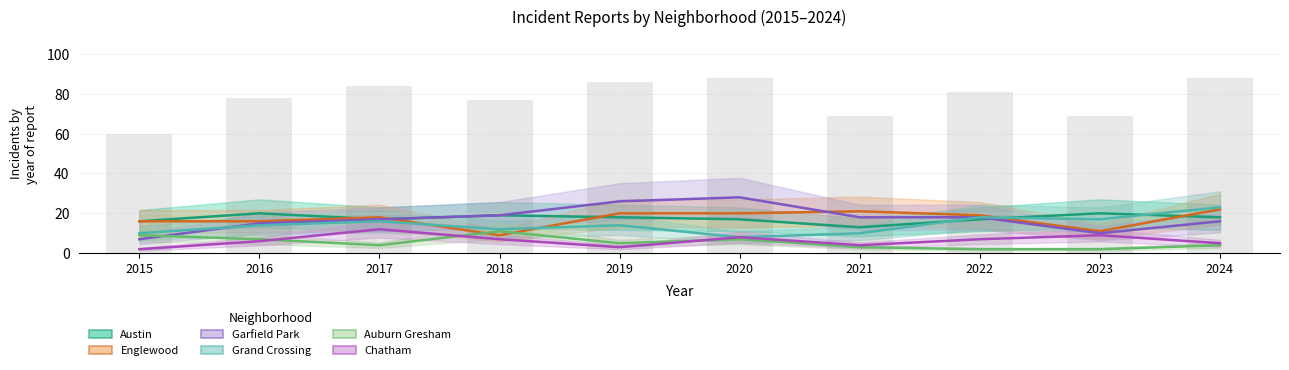

How many groups of bars are there?

10